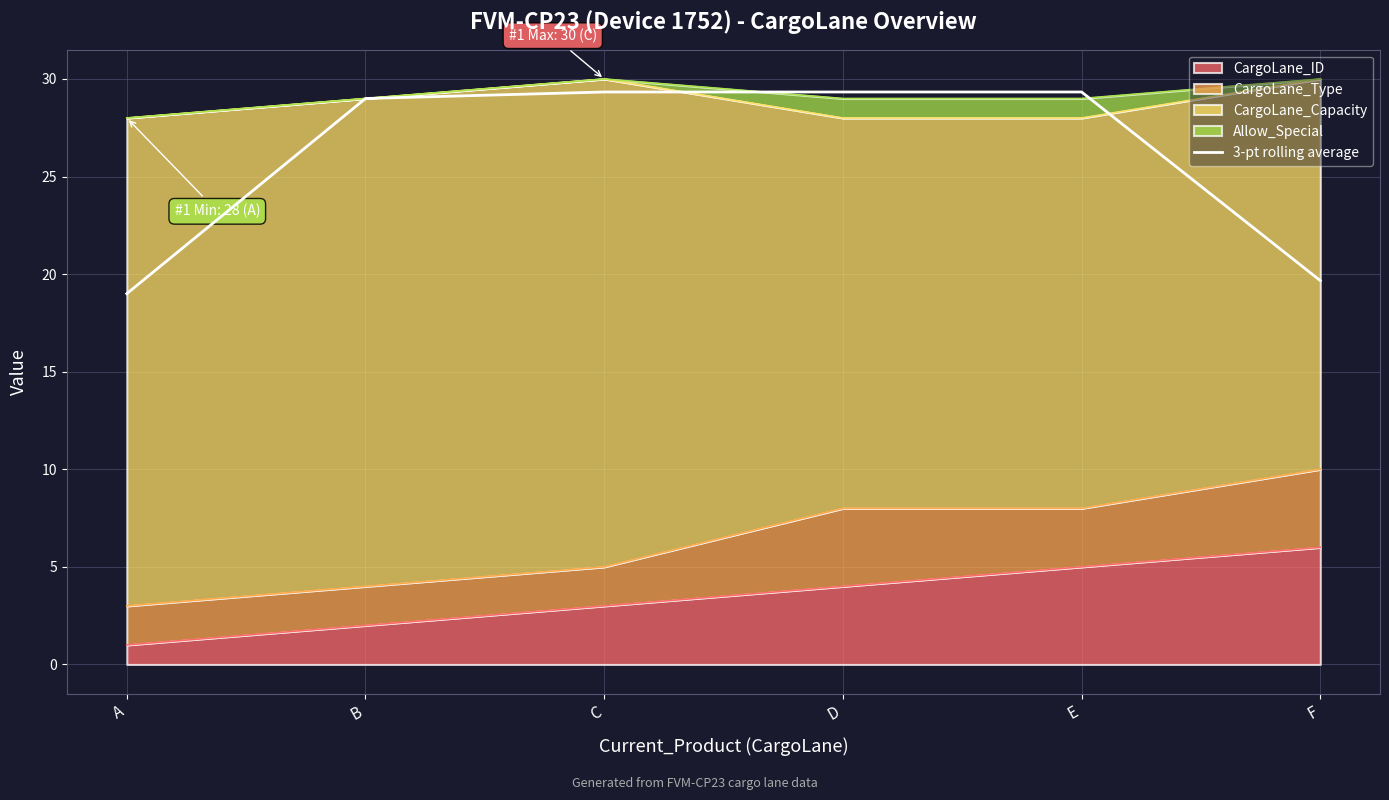

How many values exceed 29?

3